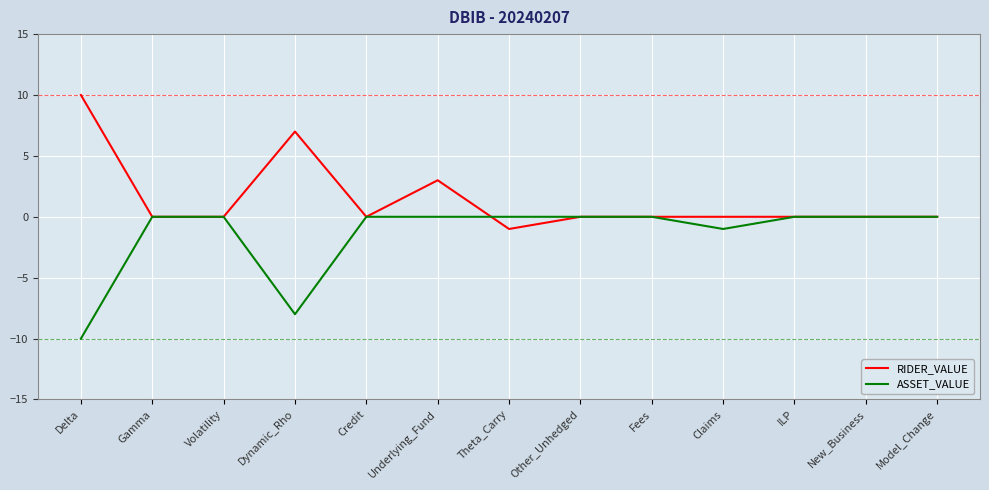

What is the minimum value shown in the chart?

-10